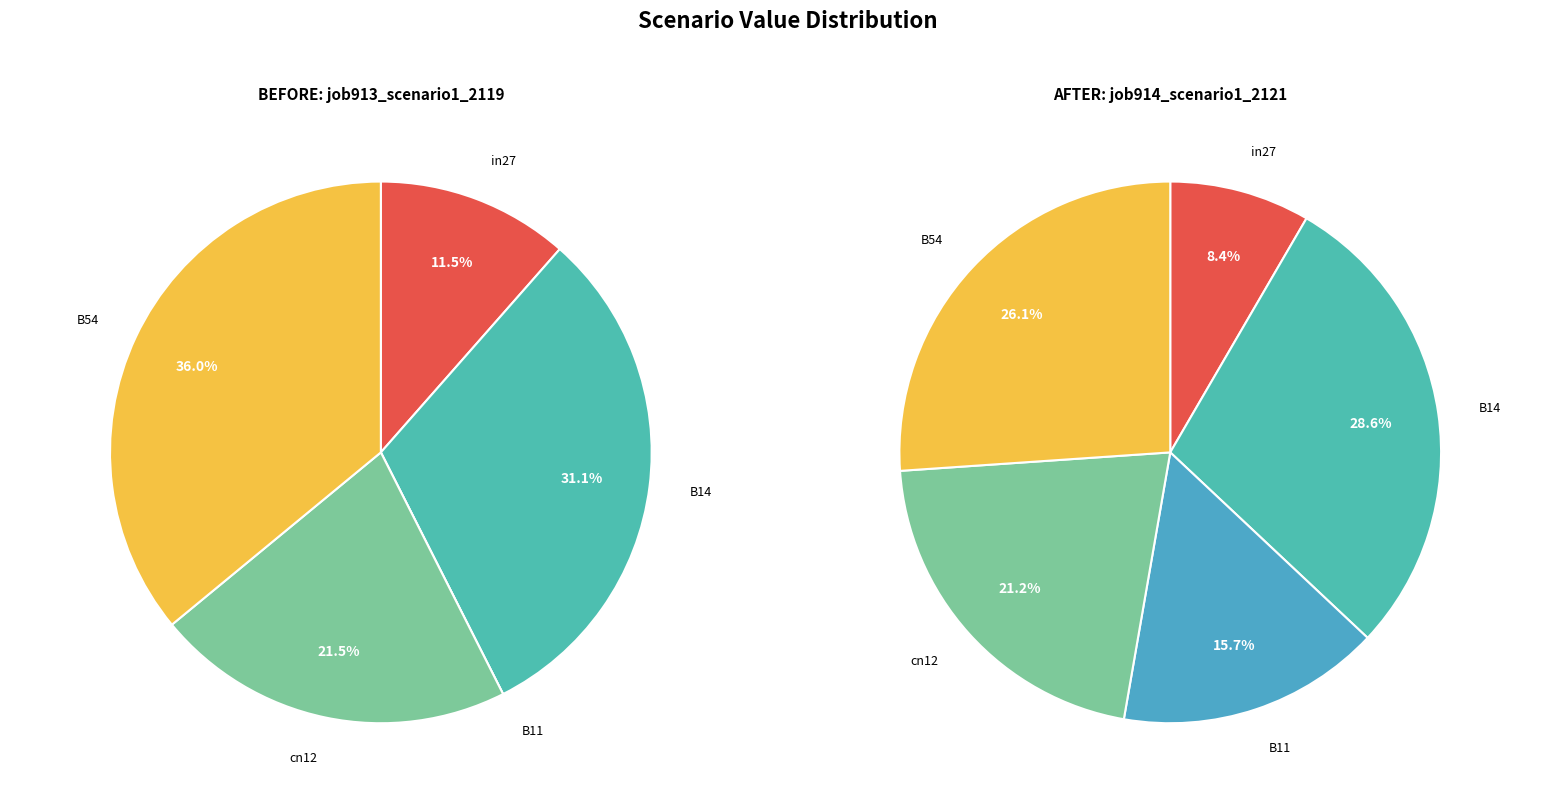

Which slice is the largest?

B54